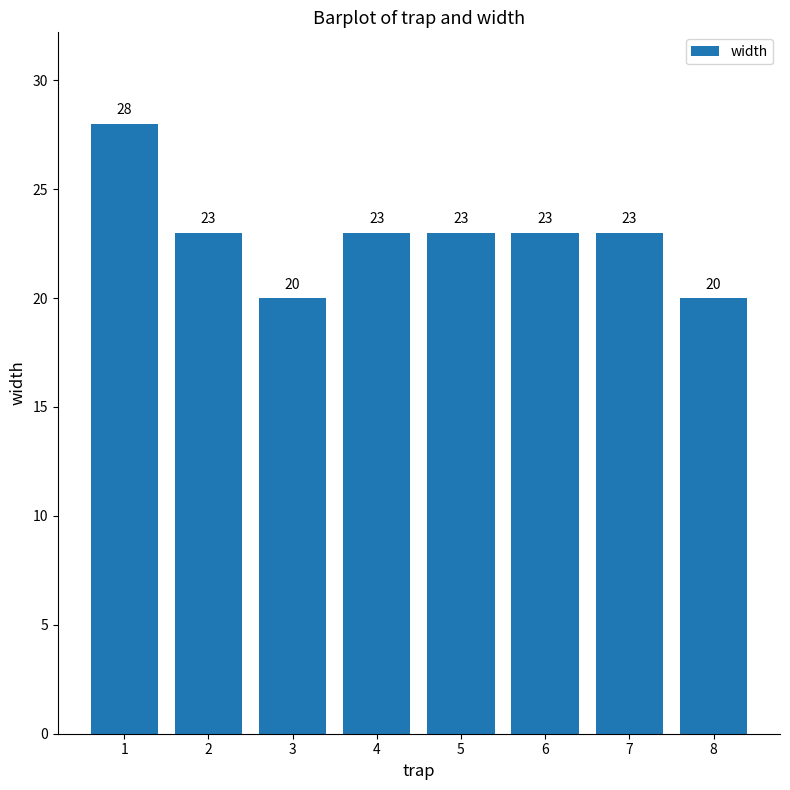

Does the chart contain any negative values?

No